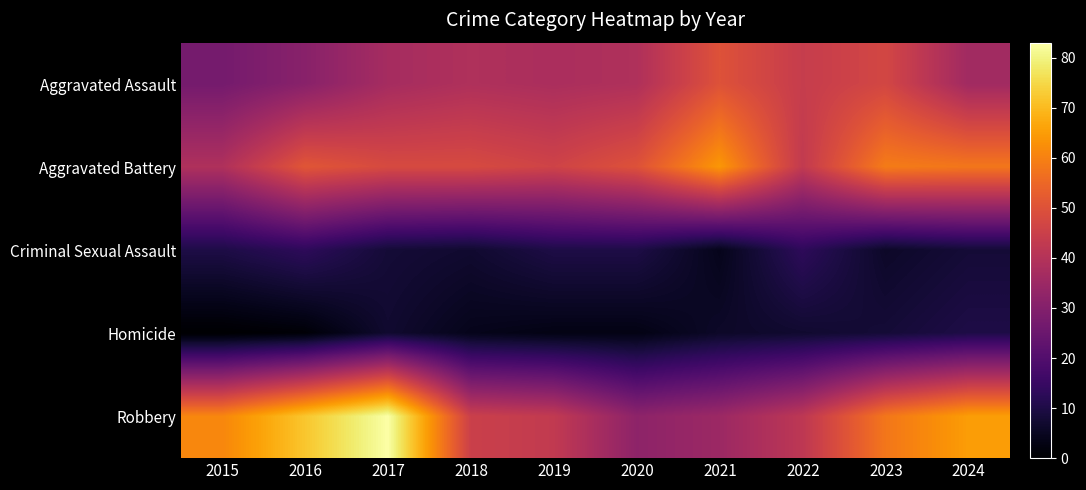

Reading left to right, extract all data points from this chart.

Aggravated Assault: 2015=27	2016=31	2017=37	2018=39	2019=38	2020=39	2021=50	2022=44	2023=47	2024=36
Aggravated Battery: 2015=39	2016=51	2017=48	2018=48	2019=46	2020=50	2021=64	2022=43	2023=59	2024=58
Criminal Sexual Assault: 2015=10	2016=13	2017=8	2018=7	2019=10	2020=10	2021=4	2022=13	2023=6	2024=8
Homicide: 2015=0	2016=1	2017=7	2018=4	2019=3	2020=3	2021=6	2022=7	2023=8	2024=10
Robbery: 2015=61	2016=72	2017=83	2018=45	2019=43	2020=32	2021=35	2022=42	2023=58	2024=65